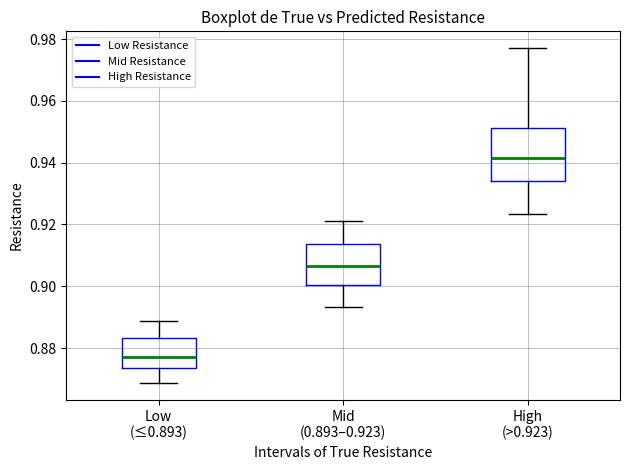

Which box's median line is the lowest?

Low (≤0.893)